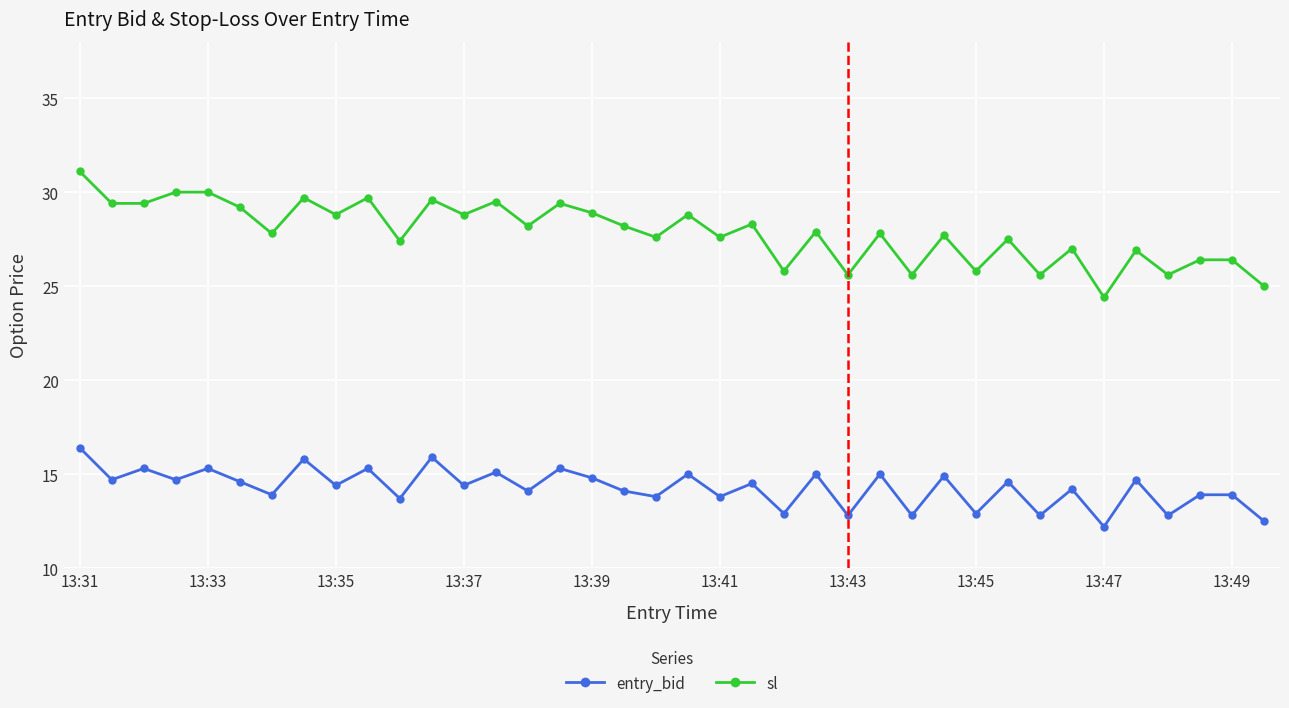

In entry_bid, how many points are lower than both neighbors (excluding endpoints)?

16